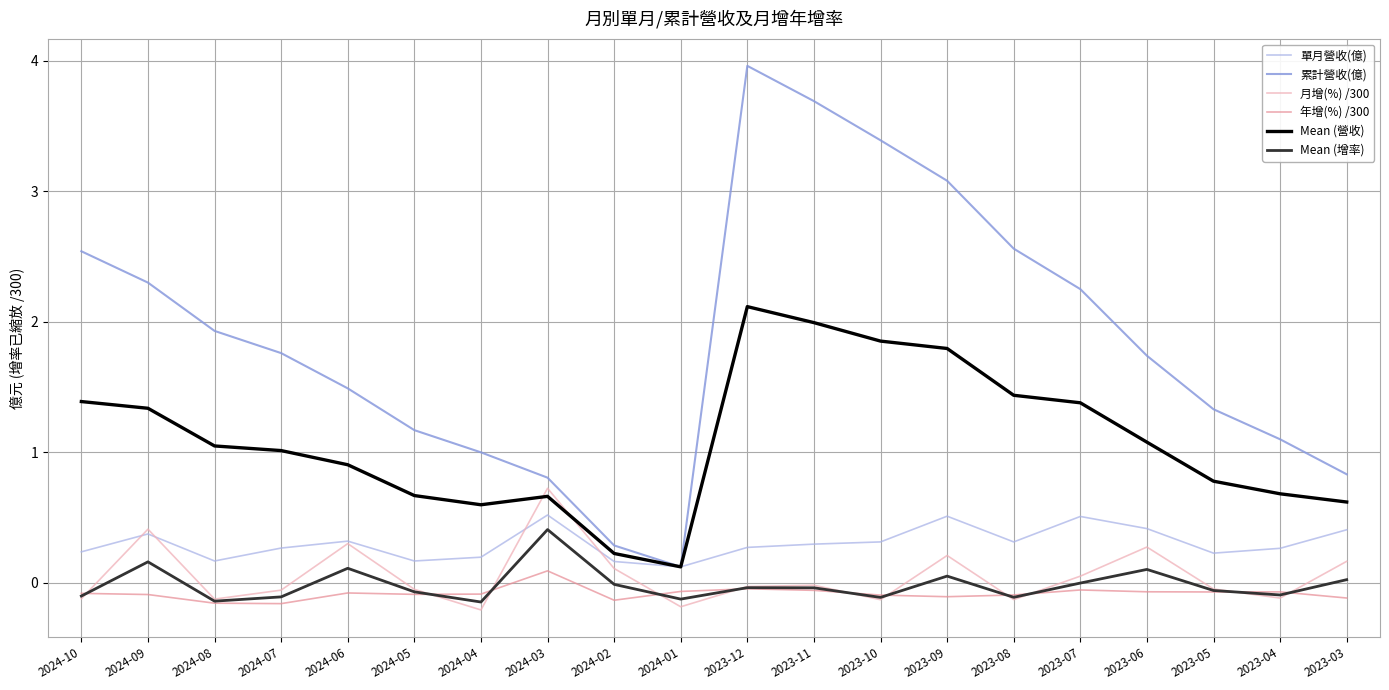

True or false: Mean (增率) and 累計營收(億) cross at least once.

False